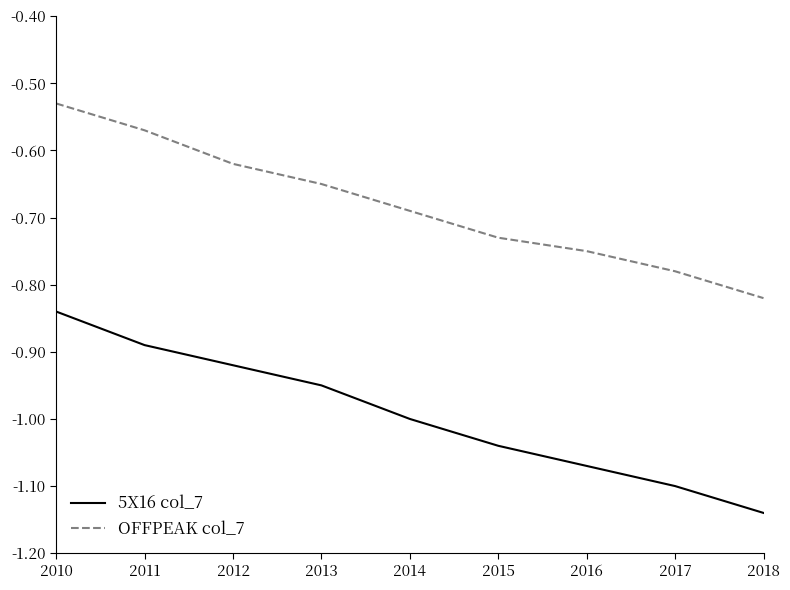

List the labels in order of OFFPEAK col_7 value, largest first.

2010, 2011, 2012, 2013, 2014, 2015, 2016, 2017, 2018